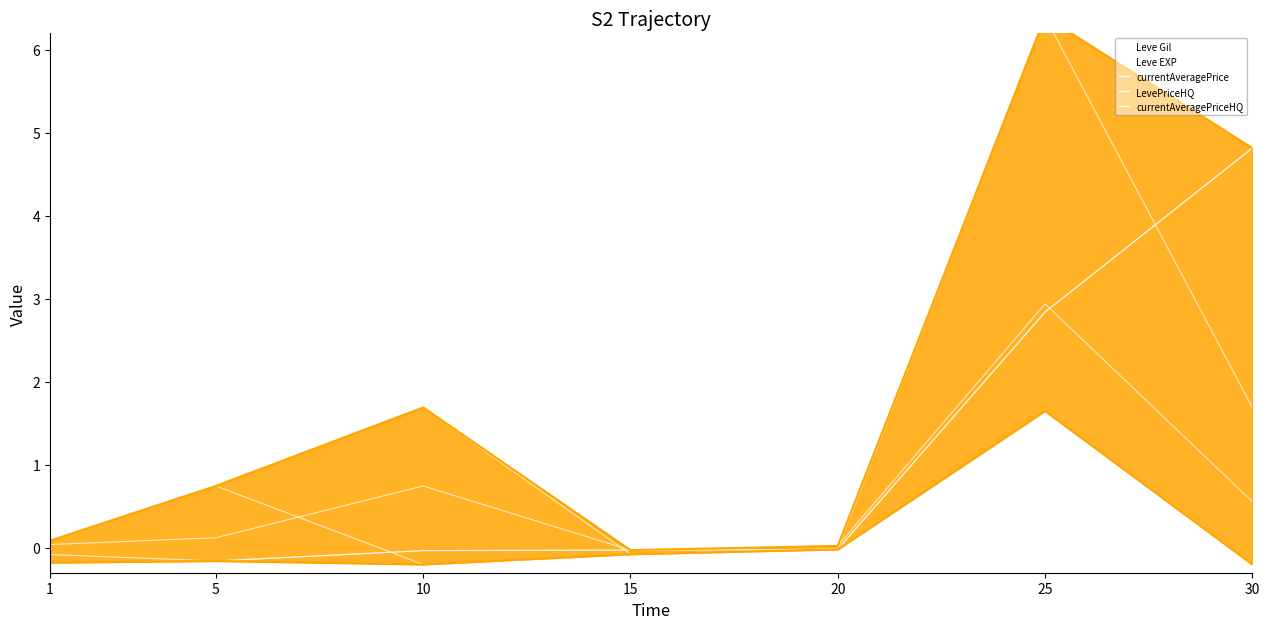

What is the lowest value of the LevePriceHQ series?

-0.1